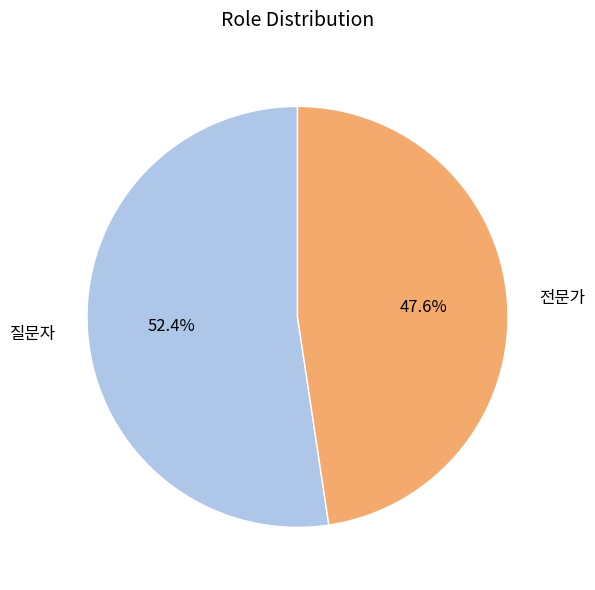

The 전문가 slice represents 62% of the pie. True or false?

False